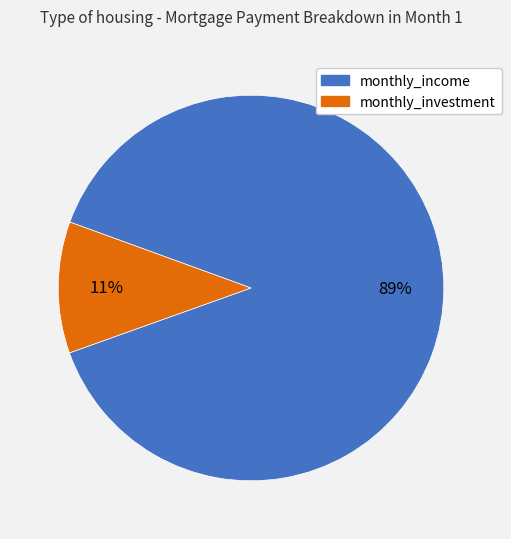

Is there a majority slice in this chart?

Yes